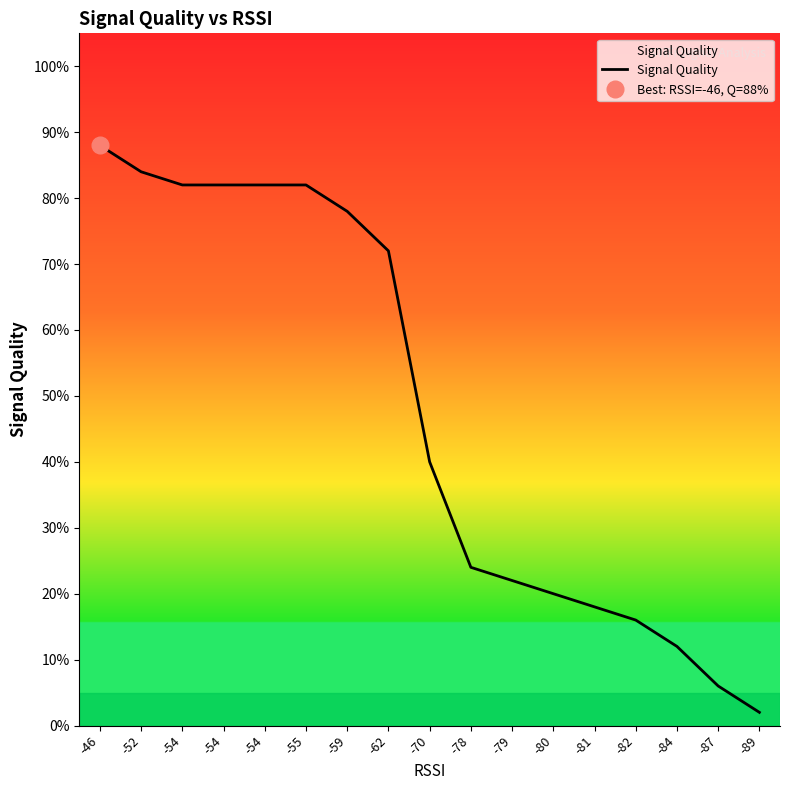

List the labels in order of value, largest first.

-46, -52, -54, -54, -54, -55, -59, -62, -70, -78, -79, -80, -81, -82, -84, -87, -89